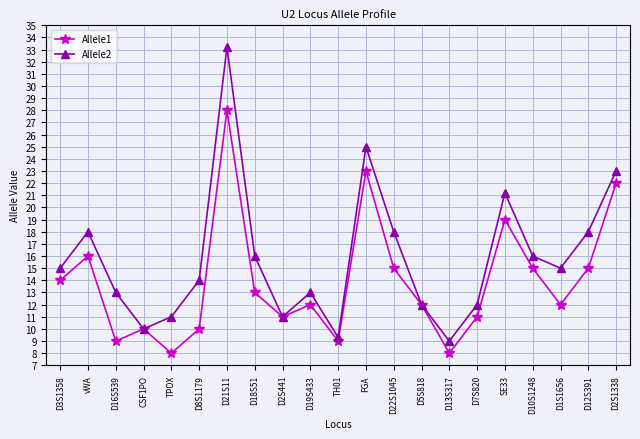

True or false: Allele2 has a value of 13.3 at D13S317.

False